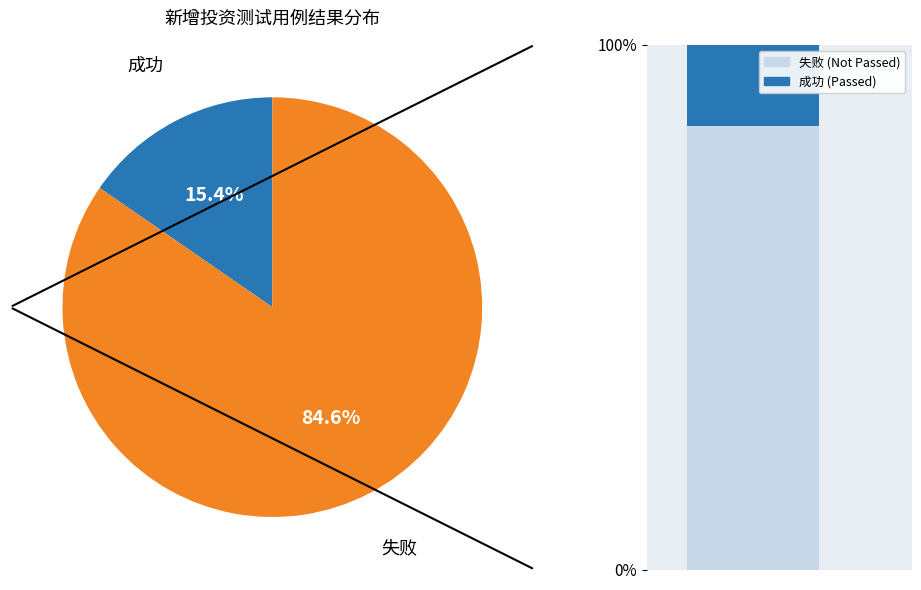

To the nearest percent, what is the average slice percentage?

50%